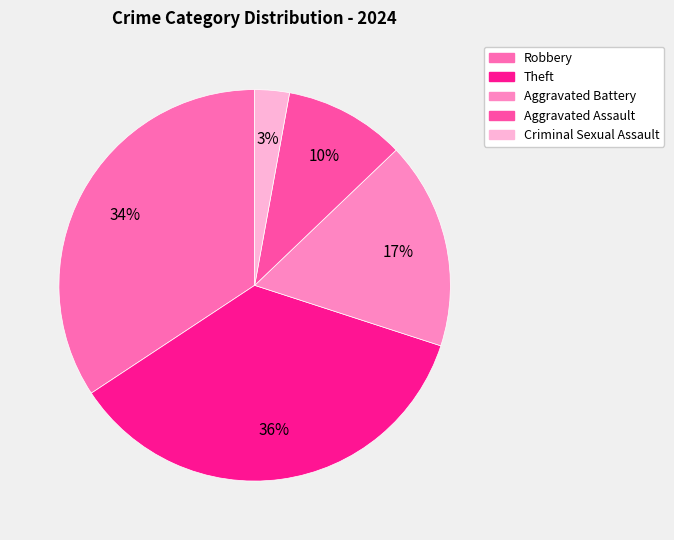

To the nearest percent, what is the difference between the largest and smallest slice percentages?

33%